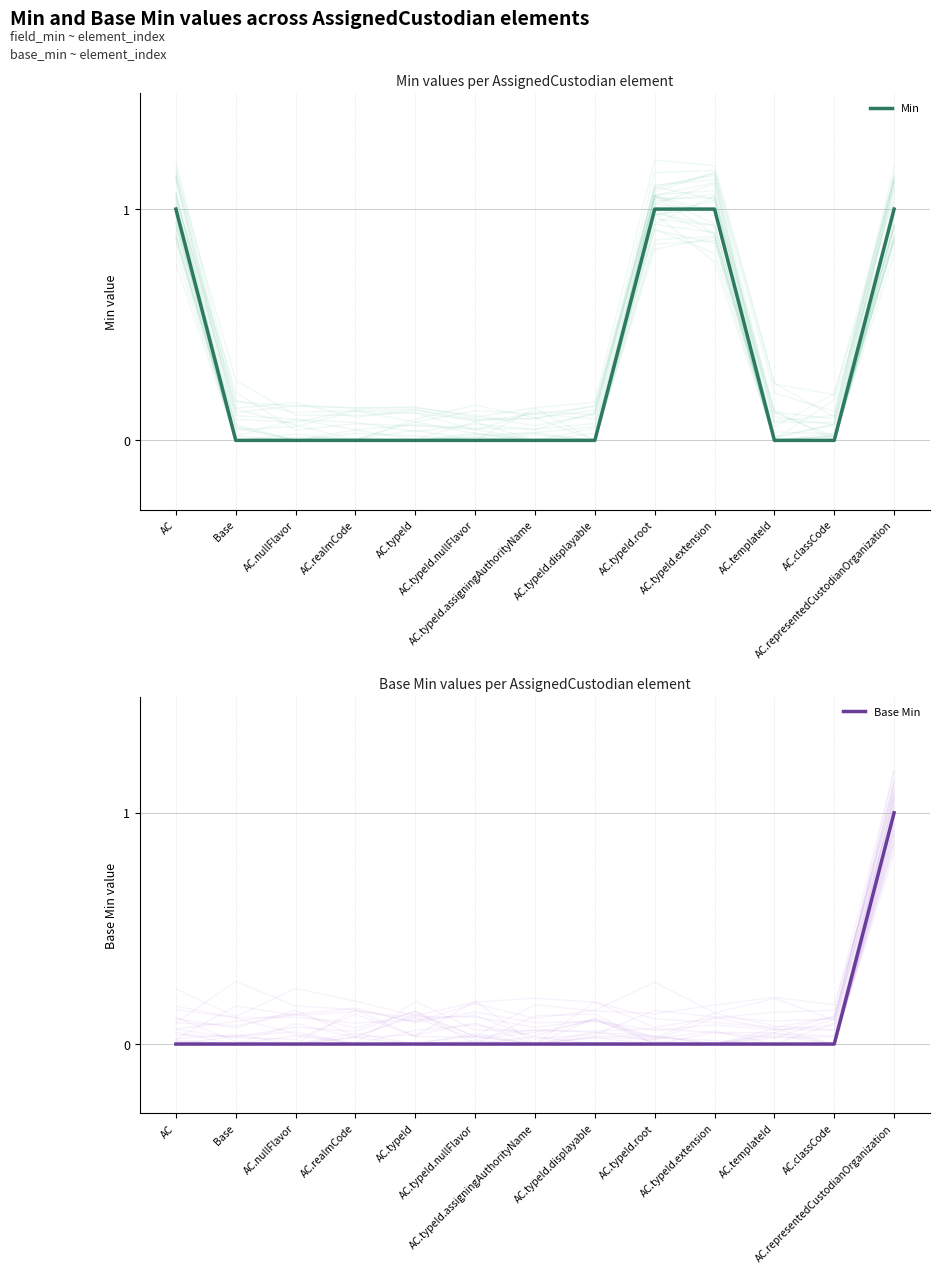

Reading left to right, list all the values displayed in this chart.

Min: 1	0	0	0	0	0	0	0	1	1	0	0	1
Base Min: 0	0	0	0	0	0	0	0	0	0	0	0	1